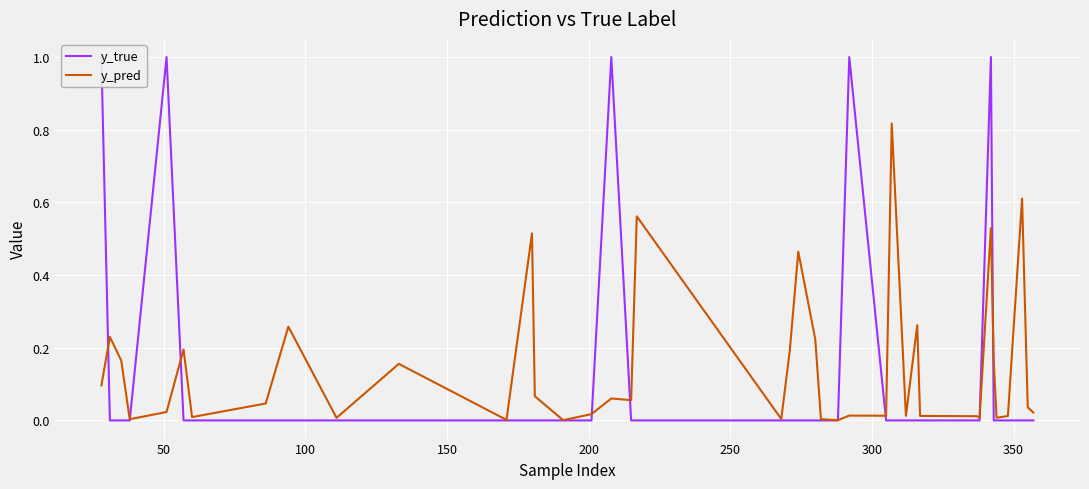

True or false: y_true has more than 1 points higher than both neighbors.

True